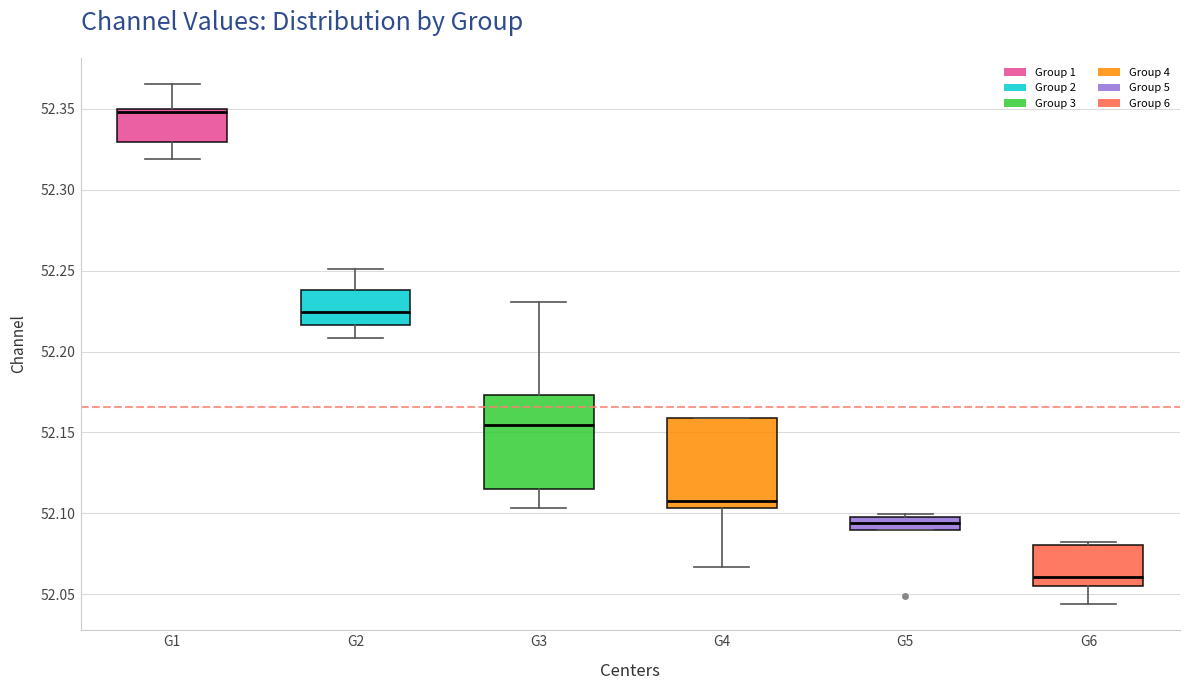

Reading left to right, transcribe this box plot: for each box, give where its median line is, the range the box spans, and where its two whiskers end, as read against the y-axis. The values are not printed on the chart, so give them approximately, as read against the axis.

G1: median 52.350 (just below the box's upper edge), box 52.330 to 52.350, whiskers 52.320 to 52.365
G2: median 52.225, box 52.215 to 52.240, whiskers 52.210 to 52.250
G3: median 52.155, box 52.115 to 52.175, whiskers 52.105 to 52.230
G4: median 52.105 (just above the box's lower edge), box 52.105 to 52.160, whiskers 52.065 to 52.160
G5: median 52.095 (inside the box), box 52.090 to 52.095, whiskers 52.090 to 52.100
G6: median 52.060, box 52.055 to 52.080, whiskers 52.045 to 52.080 (just above the box's upper edge)